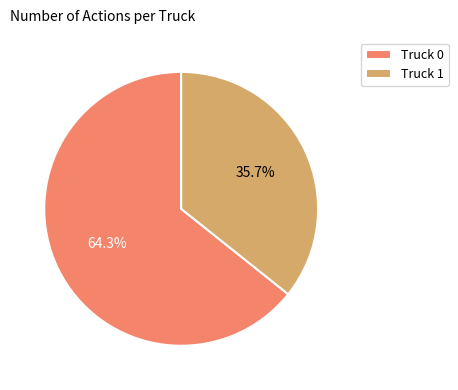

Which has a higher value, Truck 0 or Truck 1?

Truck 0